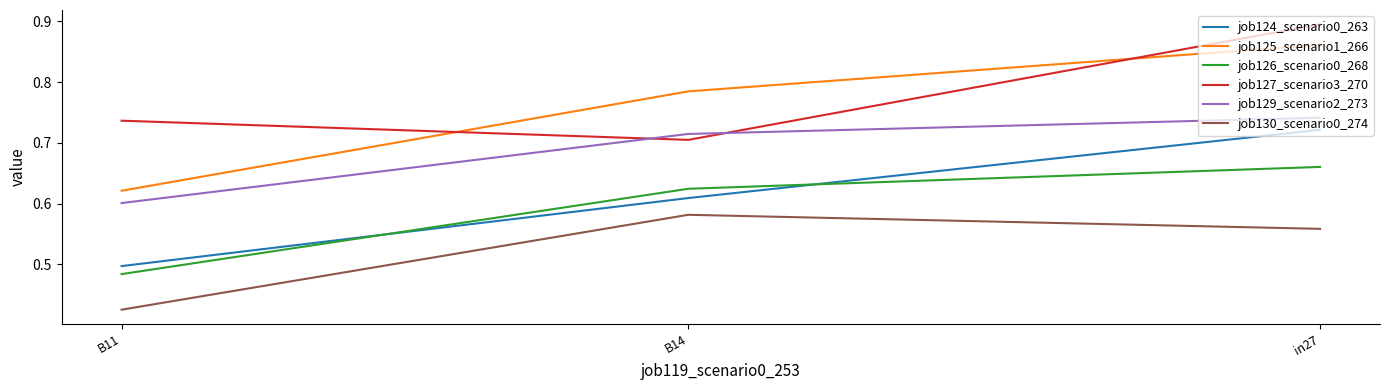

Between B14 and B11, which series saw the biggest shift?

job125_scenario1_266